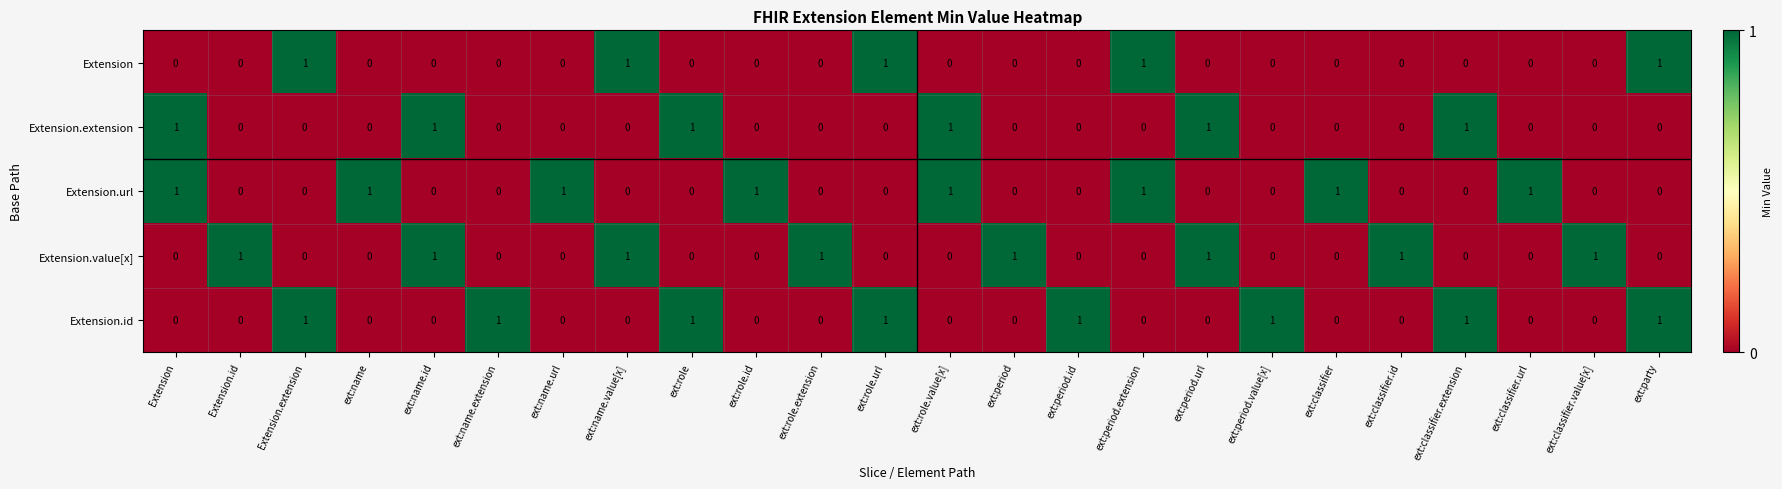

True or false: Extension.extension has a value of 0 at ext:name.

True